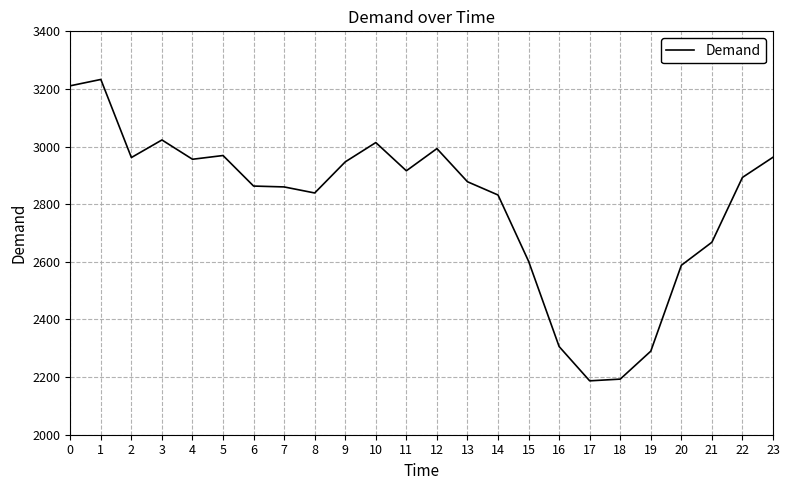

Is this an area chart (filled region under the line)?

No